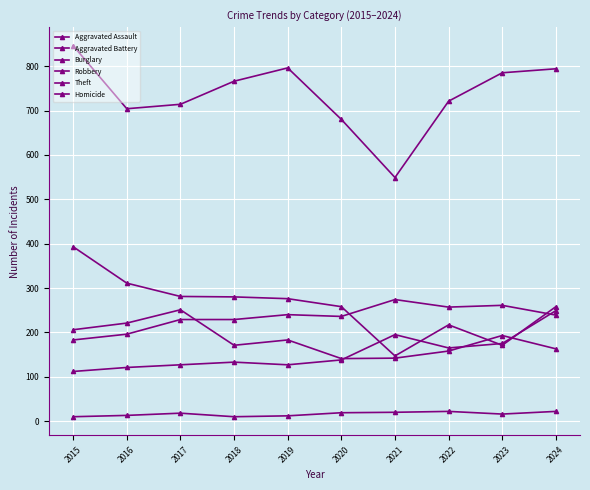

Where is Theft nearest to the value 697?

2016